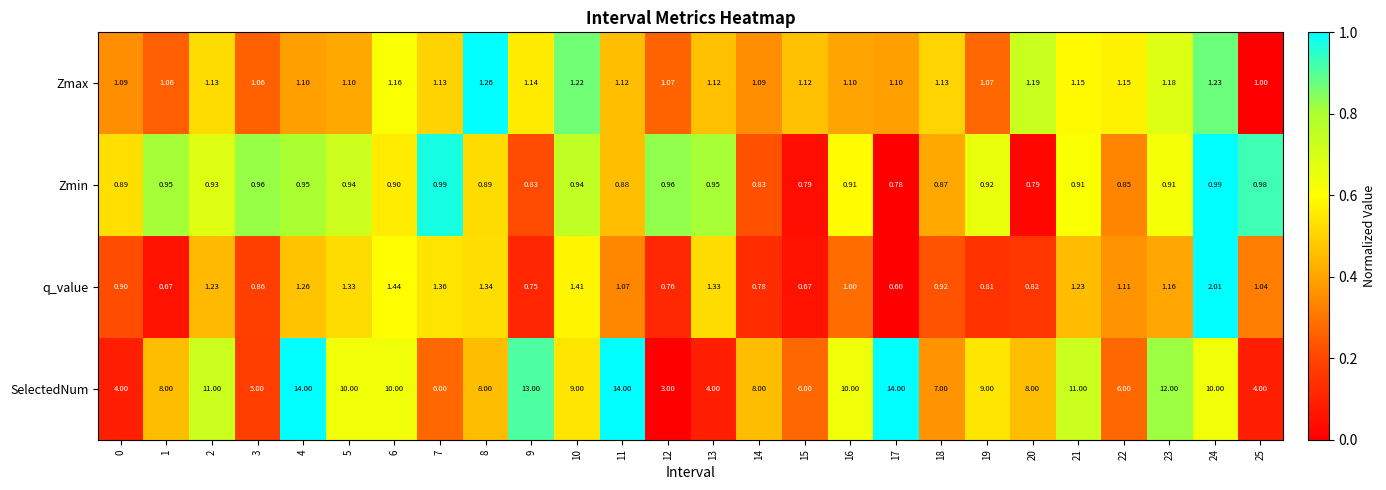

Rank the series at 0 from lowest to highest value.

Zmin, q_value, Zmax, SelectedNum